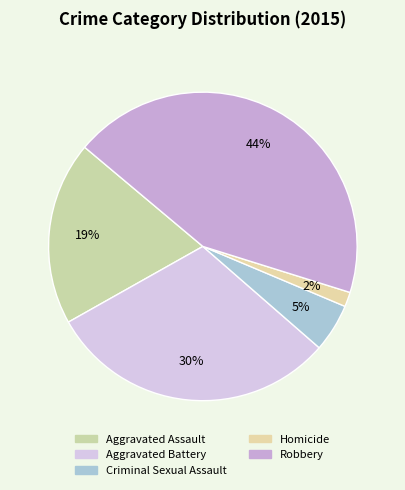

To the nearest percent, what is the average slice percentage?

20%